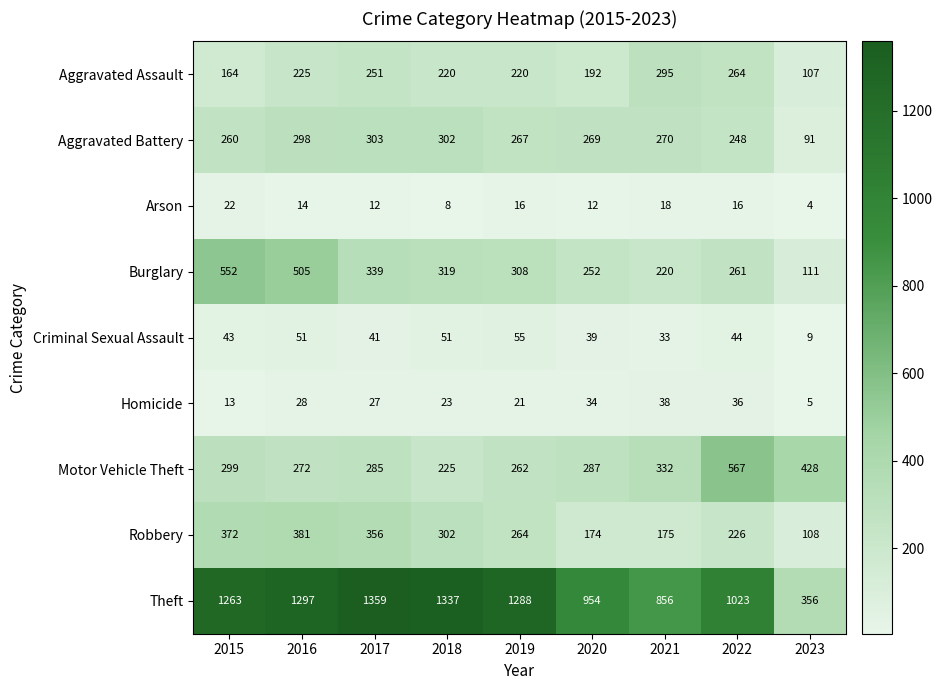

At which category does the chart reach its minimum across all series?

2023